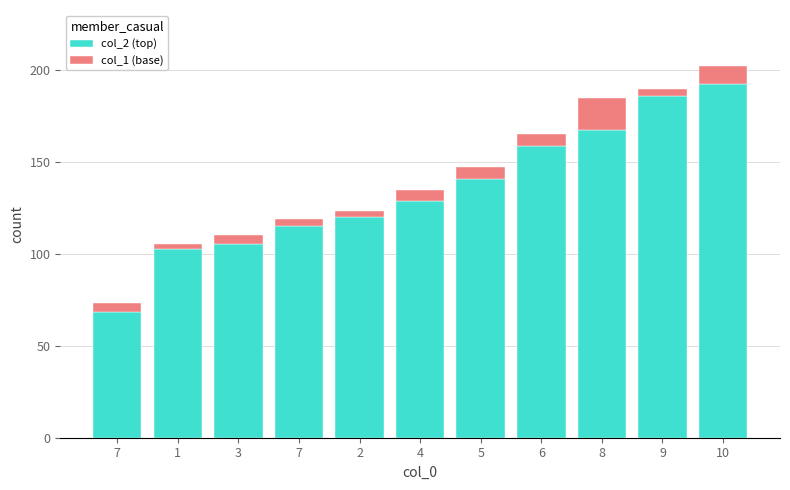

Count the number of data series in this chart.

2